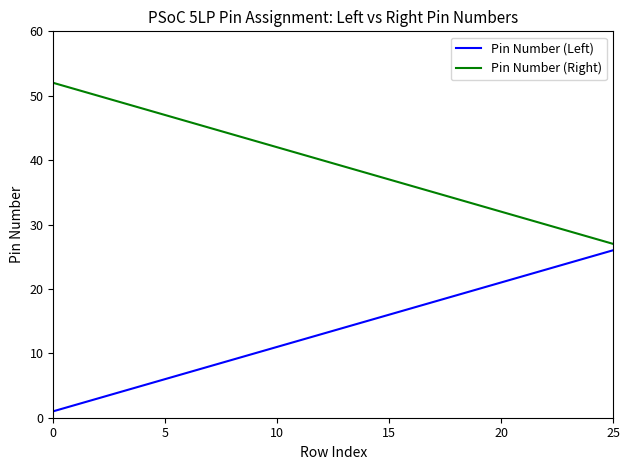

What is the maximum value shown in the chart?

52